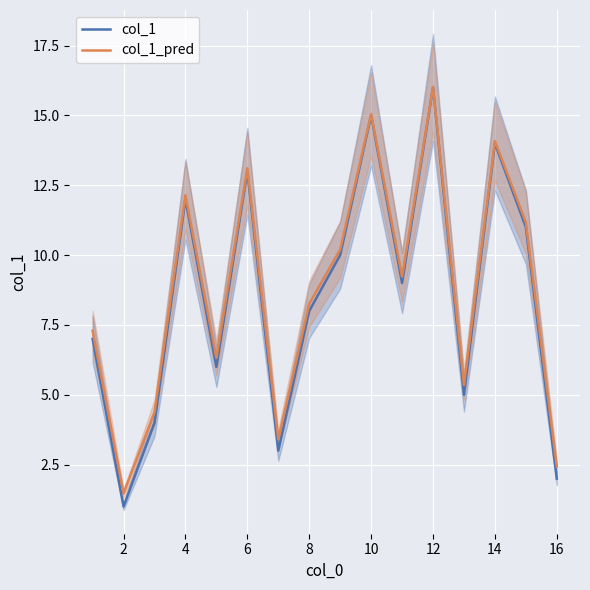

How many series are shown in this chart?

2